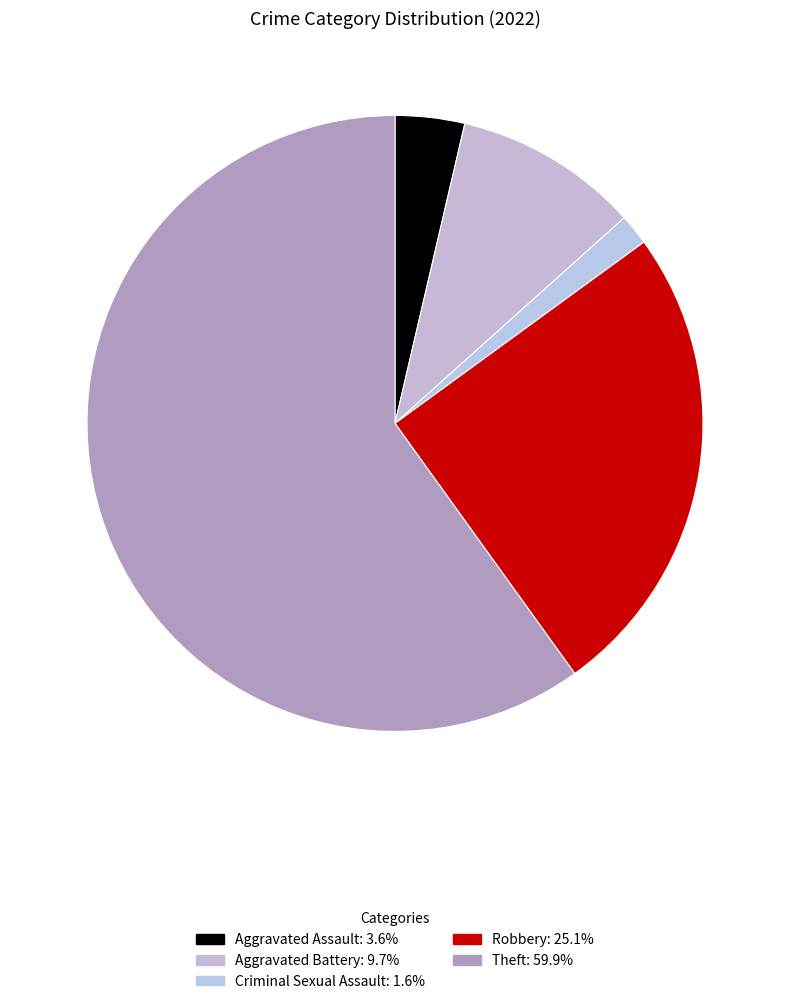

Is it true that Theft is 52% of the pie?

False